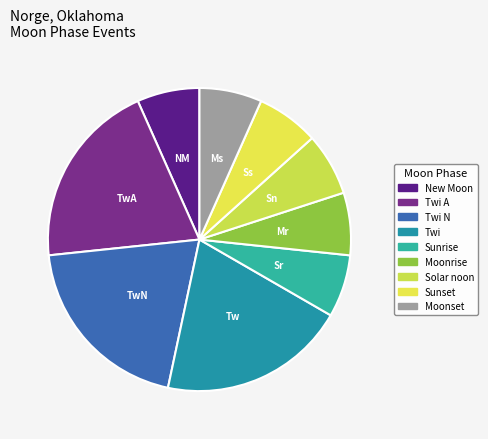

To the nearest percent, what is the difference between the New Moon and Twi A slice percentages?

13%